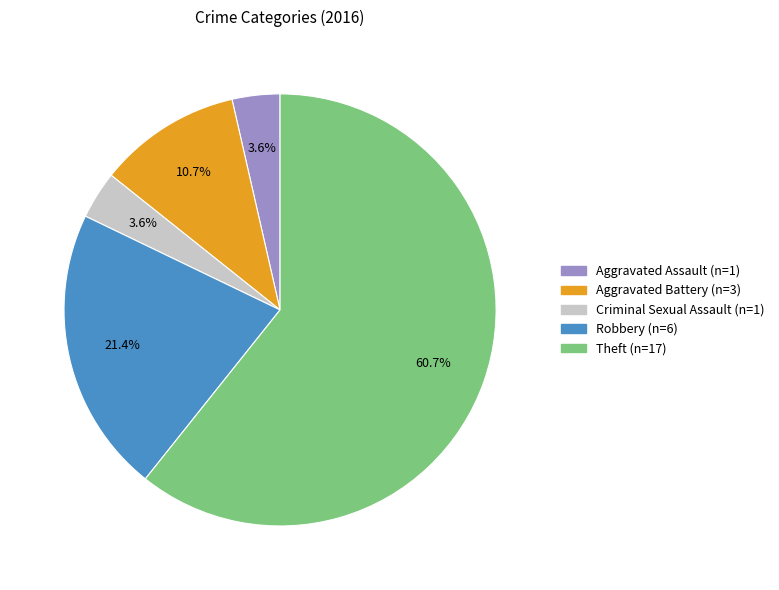

What is the ratio of the value at Criminal Sexual Assault to the value at Aggravated Battery?

0.3